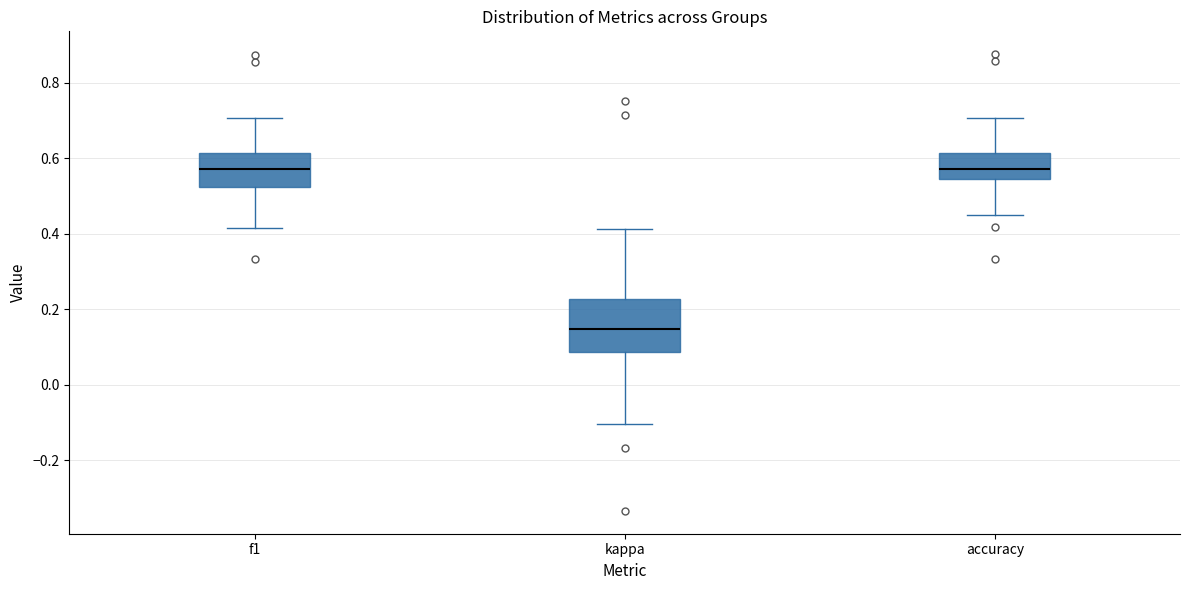

Reading left to right, read every box against the y-axis: the position of its median line, the range the box covers, and the ends of its whiskers. The values are not printed on the chart, so give them approximately, as read against the axis.

f1: median 0.58, box 0.52 to 0.62, whiskers 0.42 to 0.70
kappa: median 0.14, box 0.08 to 0.22, whiskers -0.10 to 0.42
accuracy: median 0.58, box 0.54 to 0.62, whiskers 0.44 to 0.70